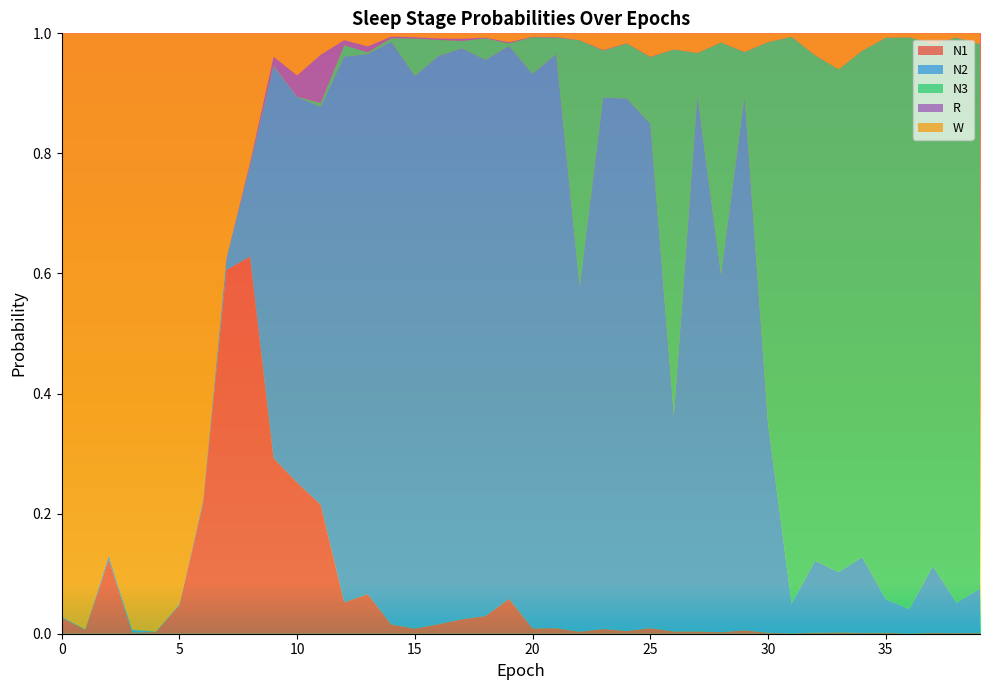

Reading right to left, transcribe all the data shown in this chart.

N1: 39=0.0	38=0.0	37=0.0	36=0.0	35=0.0	34=0.0	33=0.0	32=0.0	31=0.0	30=0.0	29=0.0	28=0.0	27=0.0	26=0.0	25=0.0	24=0.0	23=0.0	22=0.0	21=0.0	20=0.0	19=0.1	18=0.0	17=0.0	16=0.0	15=0.0	14=0.0	13=0.1	12=0.1	11=0.2	10=0.3	9=0.3	8=0.6	7=0.6	6=0.2	5=0.0	4=0.0	3=0.0	2=0.1	1=0.0	0=0.0
N2: 39=0.1	38=0.1	37=0.1	36=0.0	35=0.1	34=0.1	33=0.1	32=0.1	31=0.0	30=0.3	29=0.9	28=0.6	27=0.9	26=0.4	25=0.8	24=0.9	23=0.9	22=0.6	21=1.0	20=0.9	19=0.9	18=0.9	17=1.0	16=0.9	15=0.9	14=1.0	13=0.9	12=0.9	11=0.7	10=0.6	9=0.7	8=0.2	7=0.0	6=0.0	5=0.0	4=0.0	3=0.0	2=0.0	1=0.0	0=0.0
N3: 39=0.9	38=0.9	37=0.9	36=1.0	35=0.9	34=0.8	33=0.8	32=0.8	31=0.9	30=0.6	29=0.1	28=0.4	27=0.1	26=0.6	25=0.1	24=0.1	23=0.1	22=0.4	21=0.0	20=0.1	19=0.0	18=0.0	17=0.0	16=0.0	15=0.1	14=0.0	13=0.0	12=0.0	11=0.0	10=0.0	9=0.0	8=0.0	7=0.0	6=0.0	5=0.0	4=0.0	3=0.0	2=0.0	1=0.0	0=0.0
R: 39=0.0	38=0.0	37=0.0	36=0.0	35=0.0	34=0.0	33=0.0	32=0.0	31=0.0	30=0.0	29=0.0	28=0.0	27=0.0	26=0.0	25=0.0	24=0.0	23=0.0	22=0.0	21=0.0	20=0.0	19=0.0	18=0.0	17=0.0	16=0.0	15=0.0	14=0.0	13=0.0	12=0.0	11=0.1	10=0.0	9=0.0	8=0.0	7=0.0	6=0.0	5=0.0	4=0.0	3=0.0	2=0.0	1=0.0	0=0.0
W: 39=0.0	38=0.0	37=0.0	36=0.0	35=0.0	34=0.0	33=0.1	32=0.0	31=0.0	30=0.0	29=0.0	28=0.0	27=0.0	26=0.0	25=0.0	24=0.0	23=0.0	22=0.0	21=0.0	20=0.0	19=0.0	18=0.0	17=0.0	16=0.0	15=0.0	14=0.0	13=0.0	12=0.0	11=0.0	10=0.1	9=0.0	8=0.2	7=0.4	6=0.8	5=1.0	4=1.0	3=1.0	2=0.9	1=1.0	0=1.0